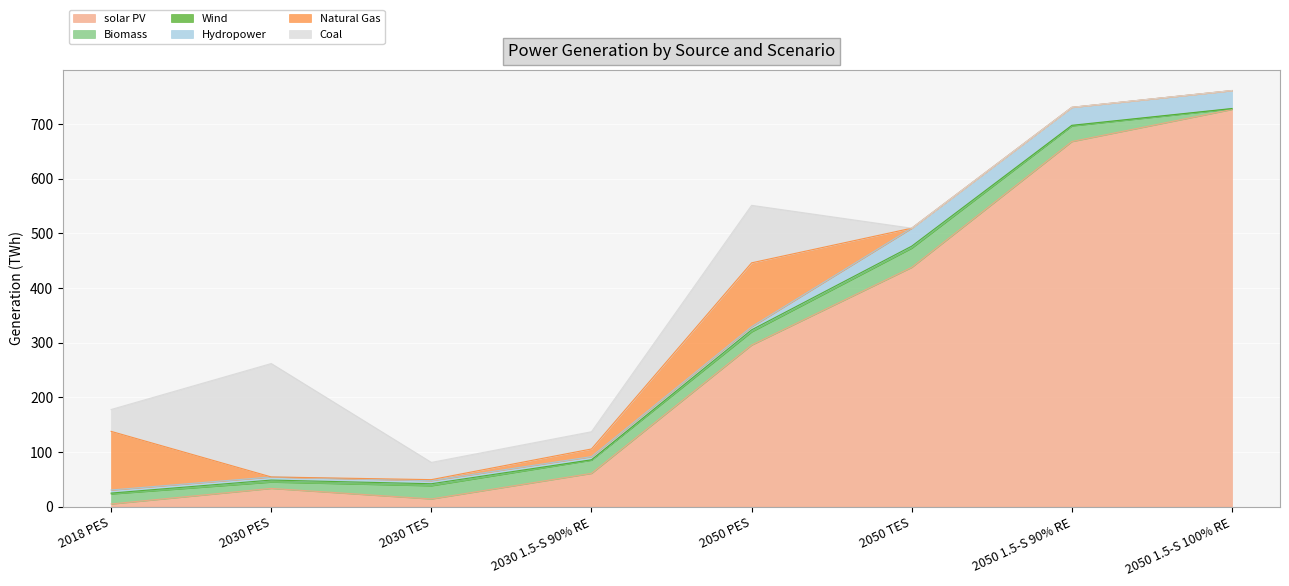

Between 2050 PES and 2050 1.5-S 100% RE, which series saw the biggest shift?

solar PV